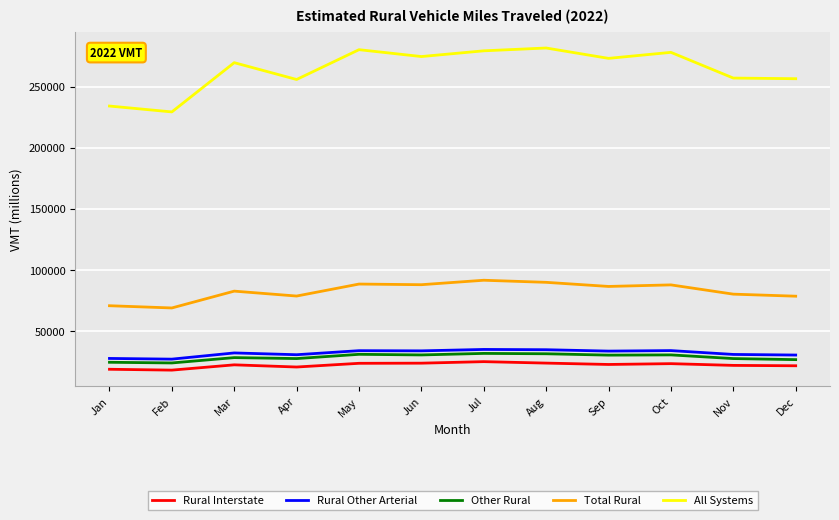

Which series has the largest total across all categories?

All Systems